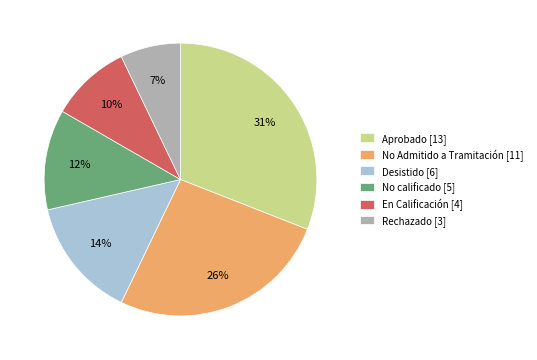

To the nearest percent, what is the difference between the largest and smallest slice percentages?

24%